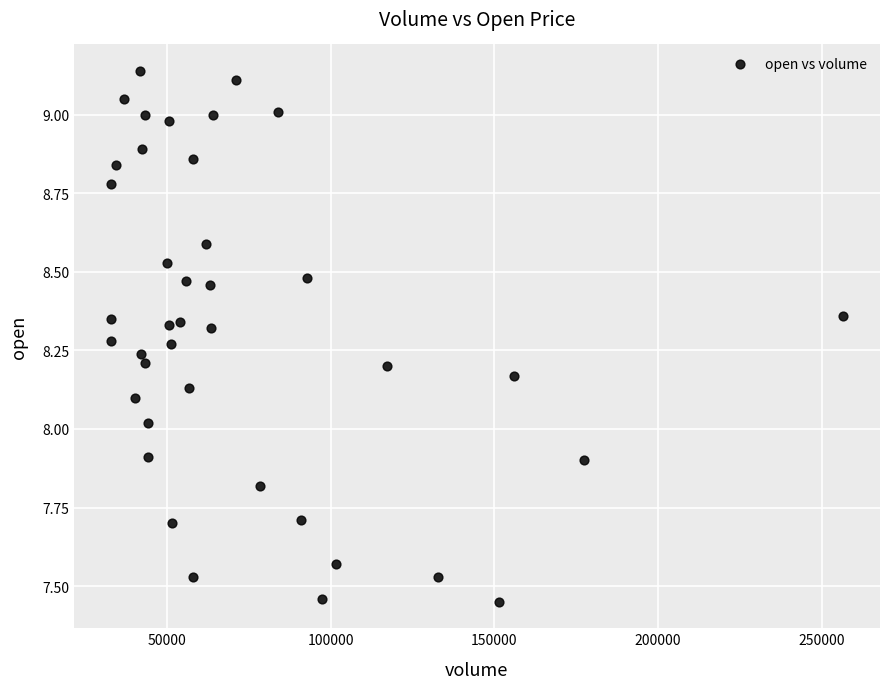

What is the range of X values (max minus min)?

223800.0